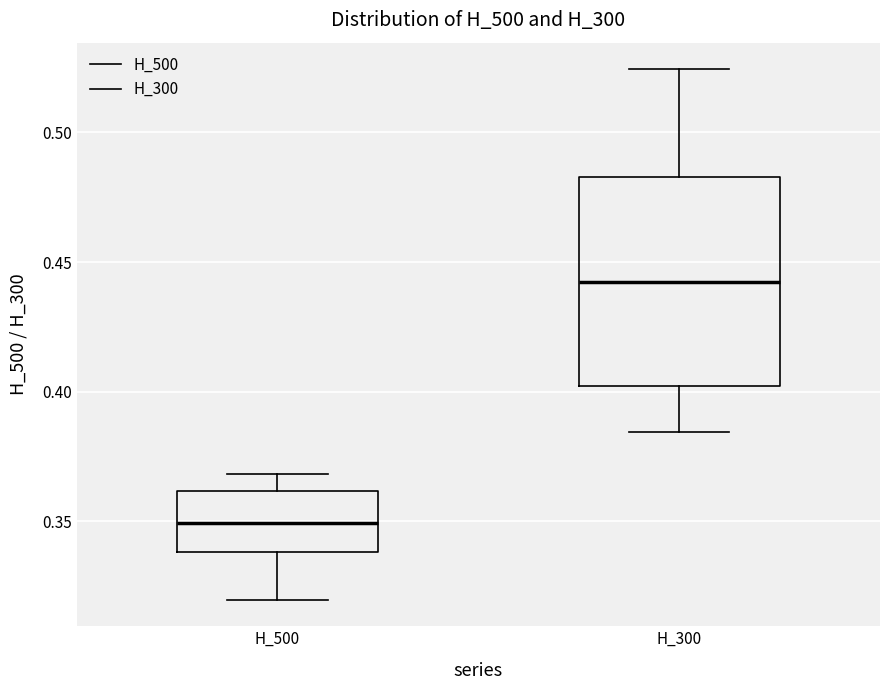

Which box has the highest median line?

H_300